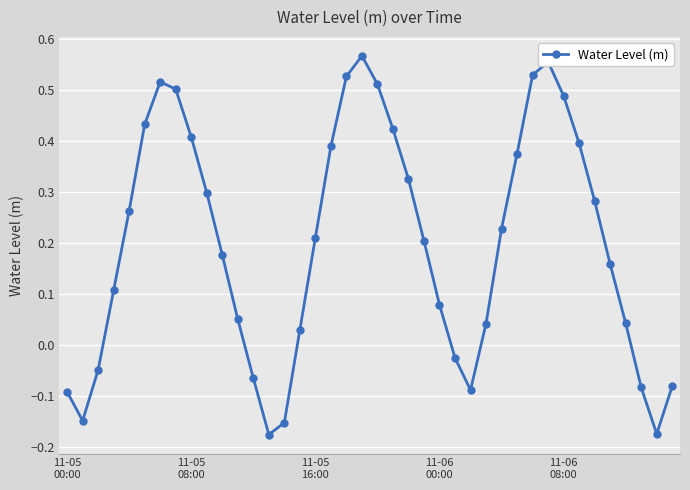

How many values are above zero?

29